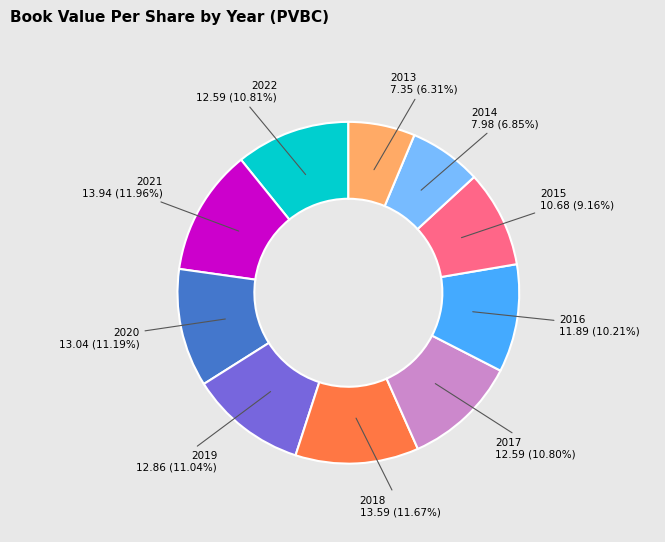

What portion of the pie excludes 2021?

88.0%